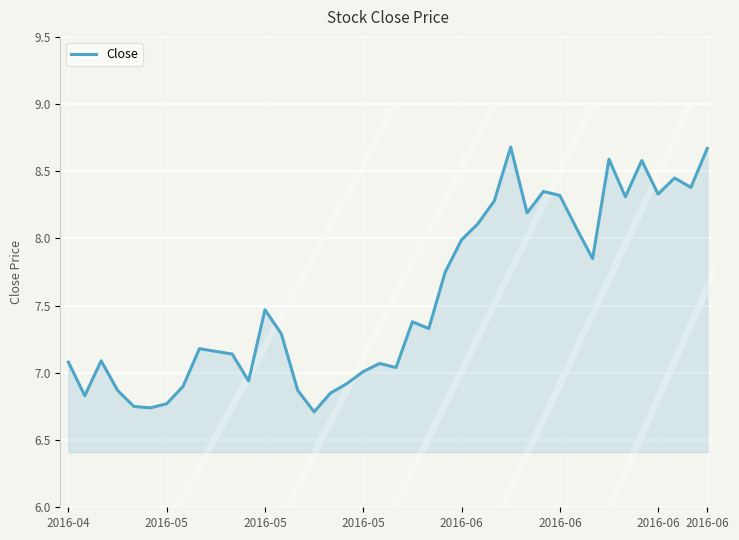

What is the greatest value displayed?

8.7